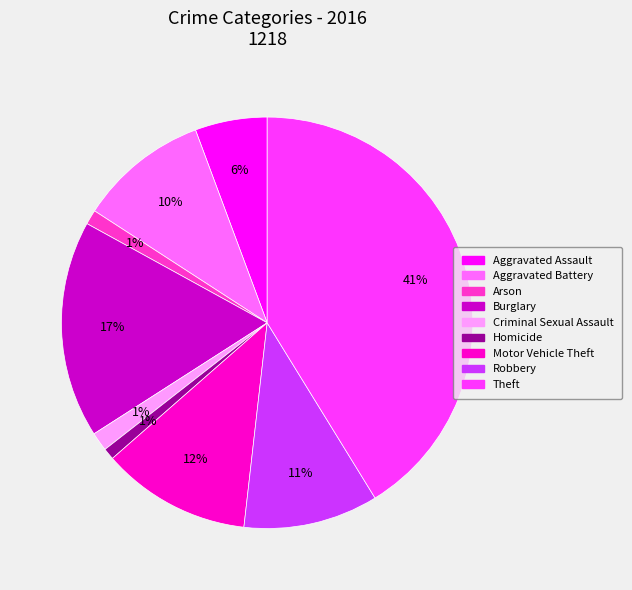

To the nearest percent, what is the average slice percentage?

11%